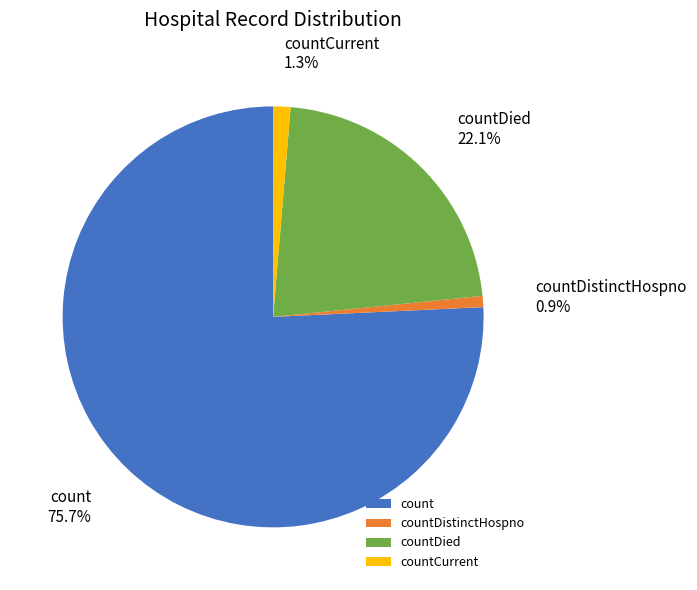

To the nearest percent, what is the difference between the largest and smallest slice percentages?

75%